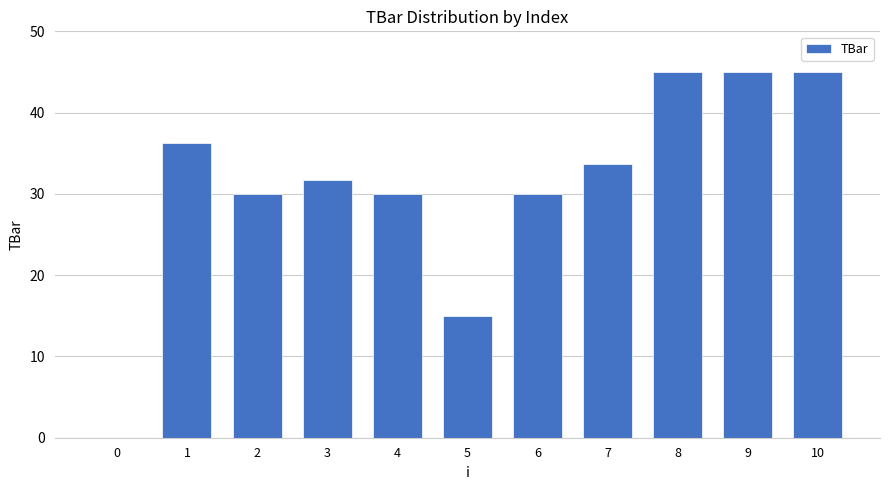

What is the maximum value shown in the chart?

45.0